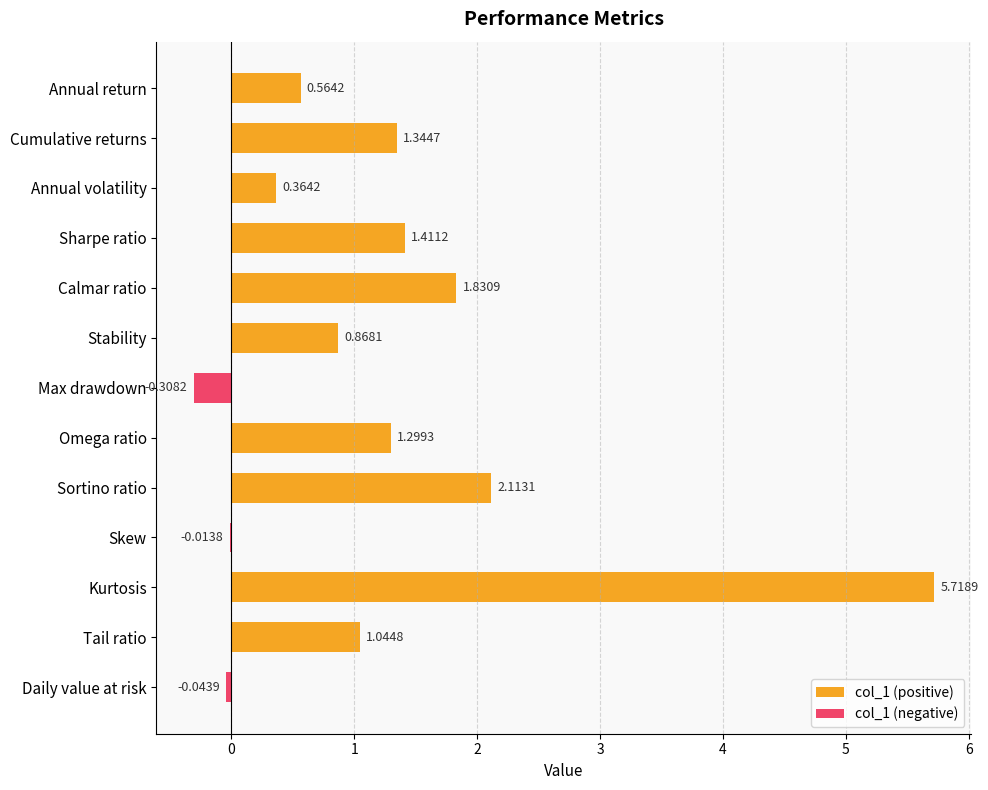

How many values in the col_1 (positive) series exceed 1?

7